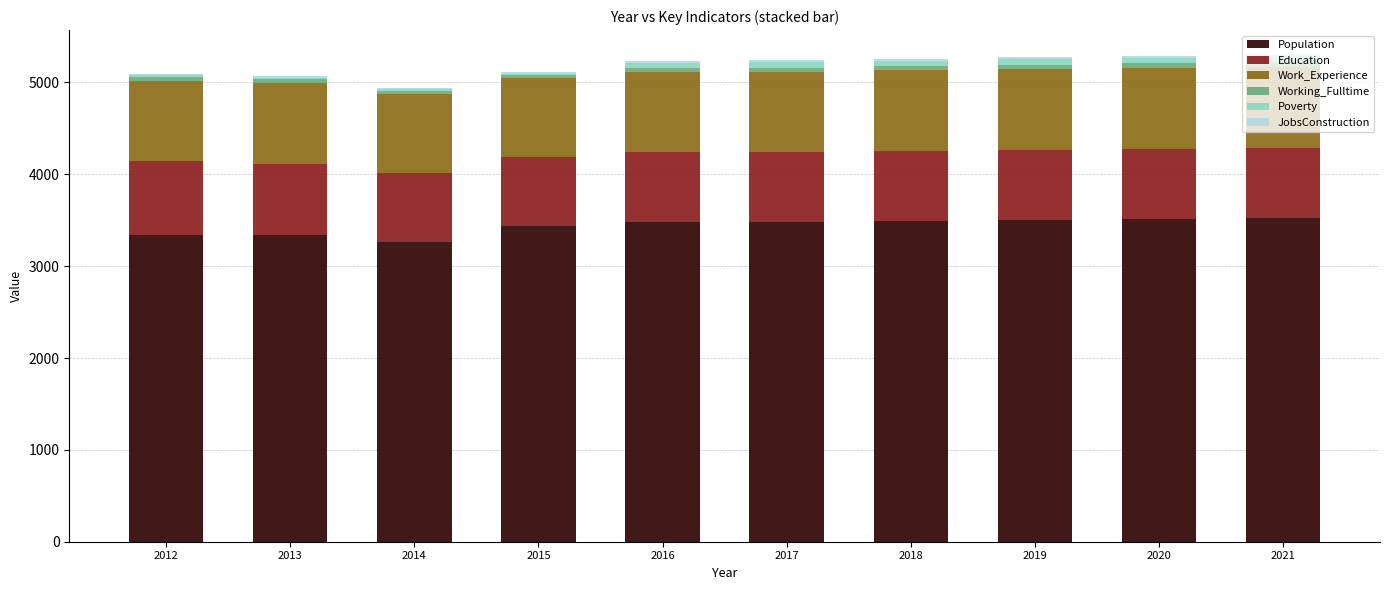

Is it true that Population equals 6152 at 2018?

False